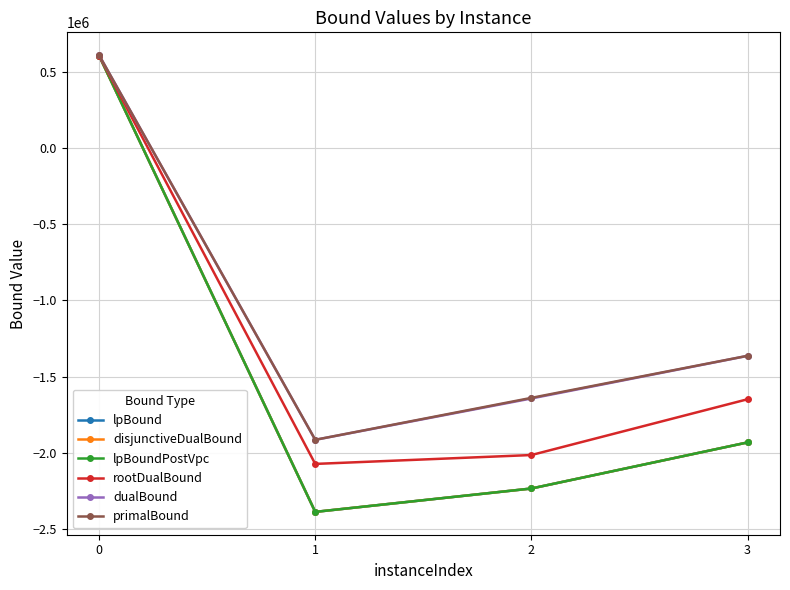

Is this an area chart (filled region under the line)?

No